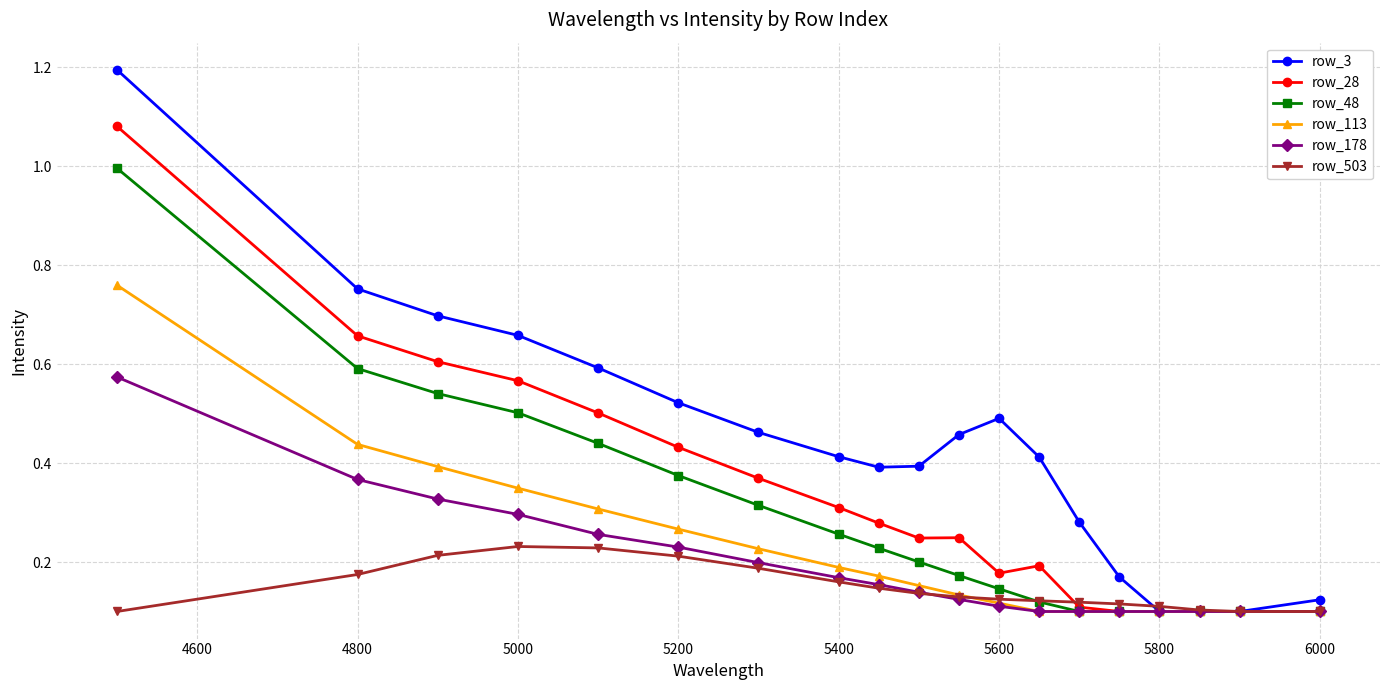

At how many categories does at least one series exceed 0?

19